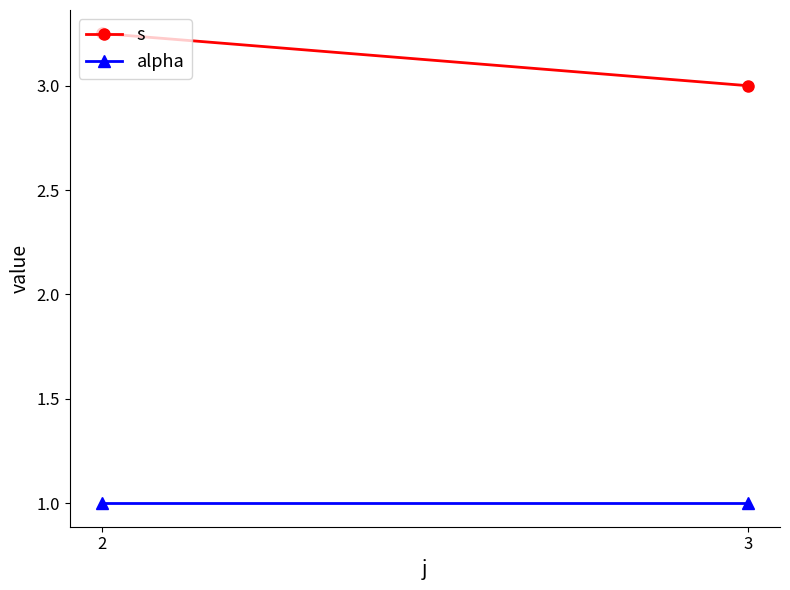

What is the sum of all s values?

6.2